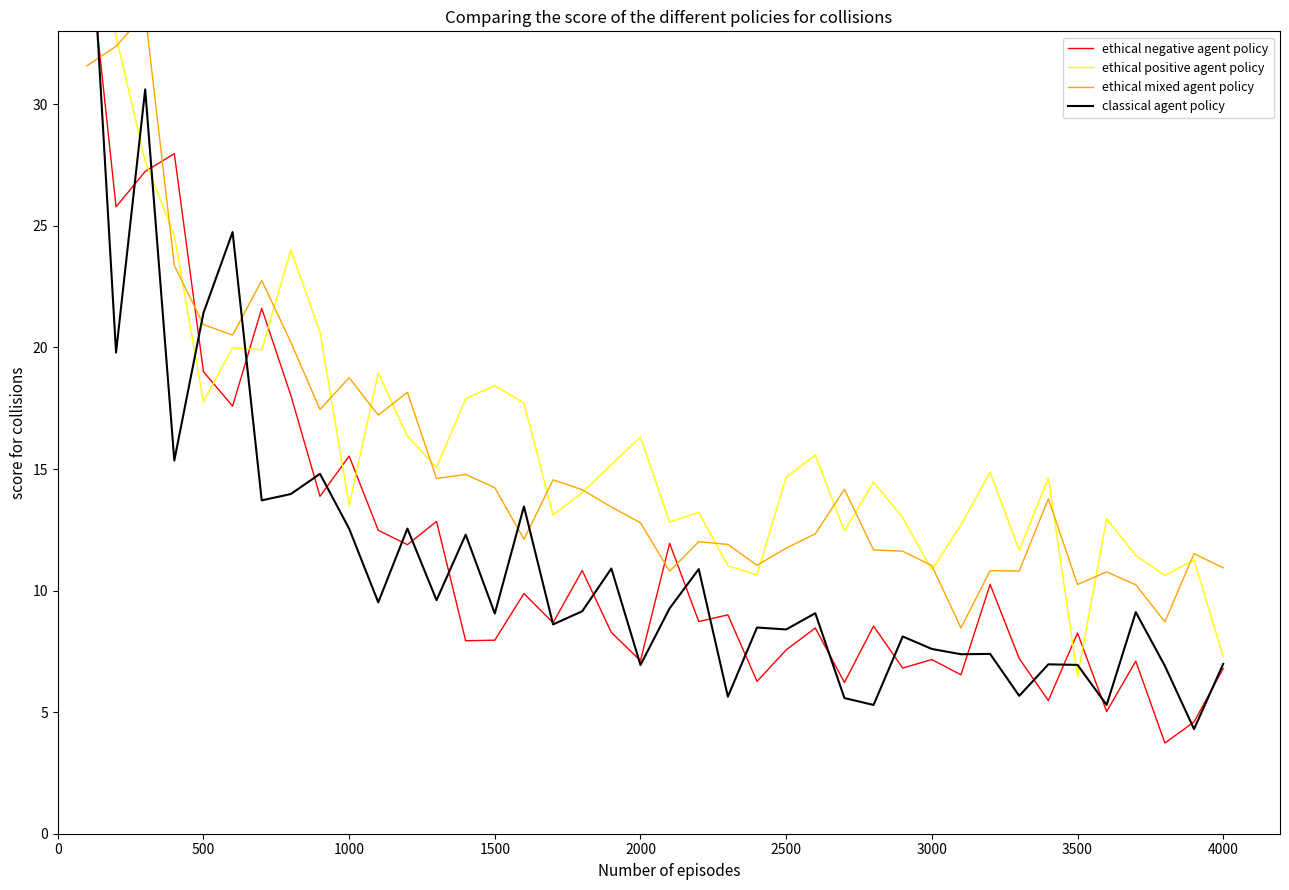

Rank the series at 3000 from lowest to highest value.

ethical negative agent policy, classical agent policy, ethical positive agent policy, ethical mixed agent policy